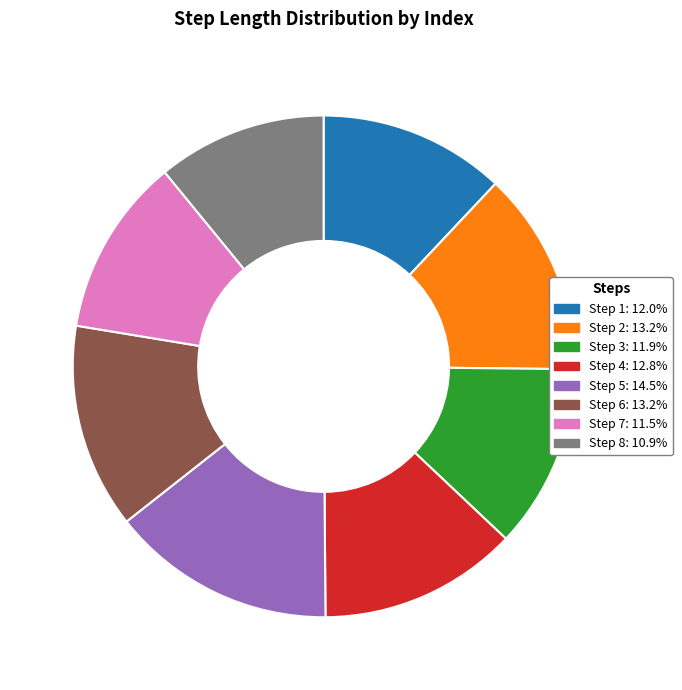

Does Step 3: 11.9% represent more than half of the total?

No